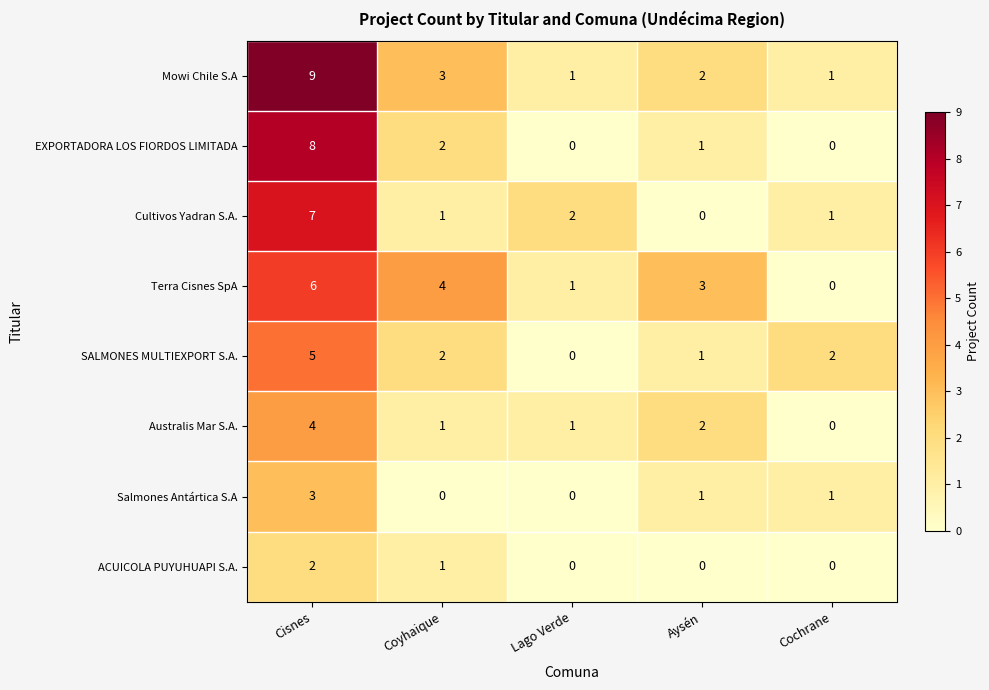

What is the sum of all SALMONES MULTIEXPORT S.A. values?

10